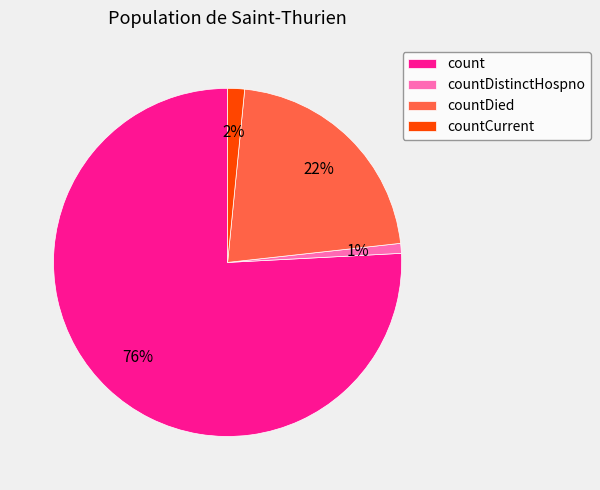

Count the number of slices in the pie.

4